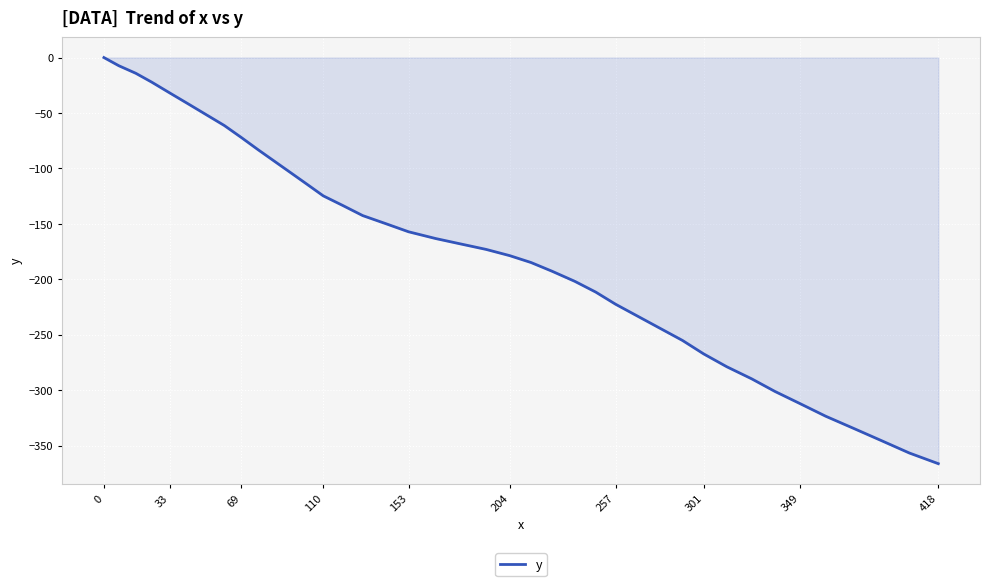

What is the difference between the maximum and minimum values?

366.2